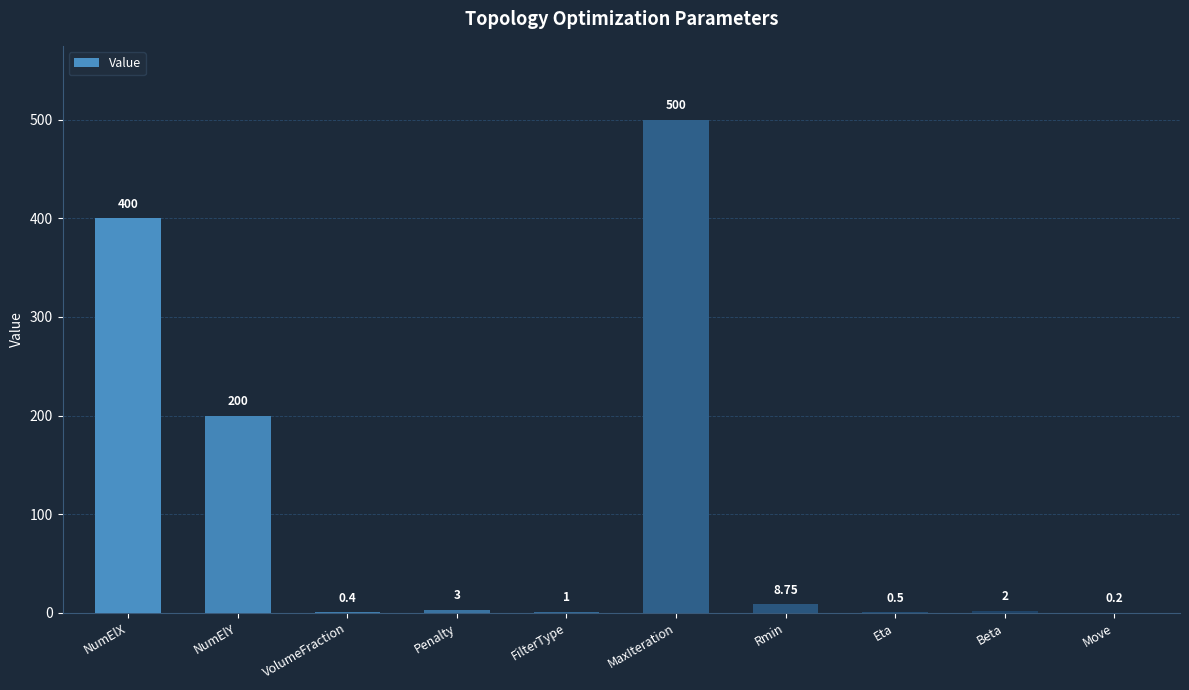

At which label is the value closest to 250?

NumElY